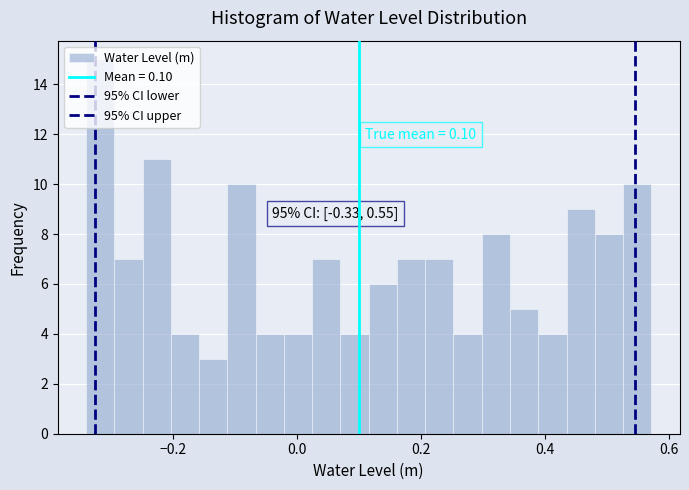

Read against the x-axis, roughly where is the centre of the tallest bar?

-0.32